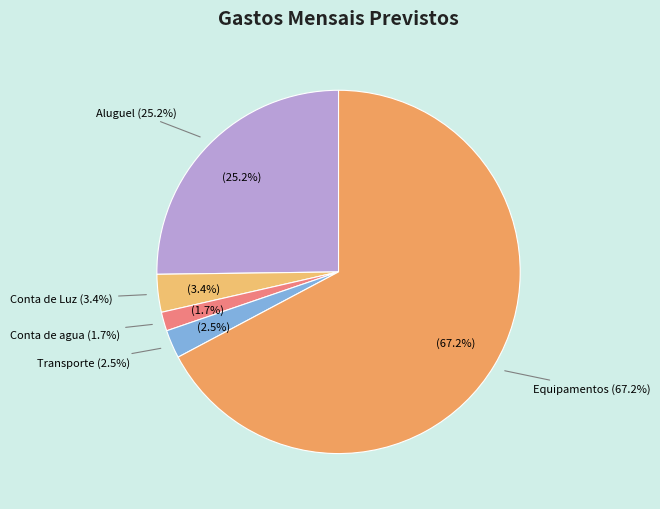

What percentage is the Aluguel slice, to the nearest percent?

25%